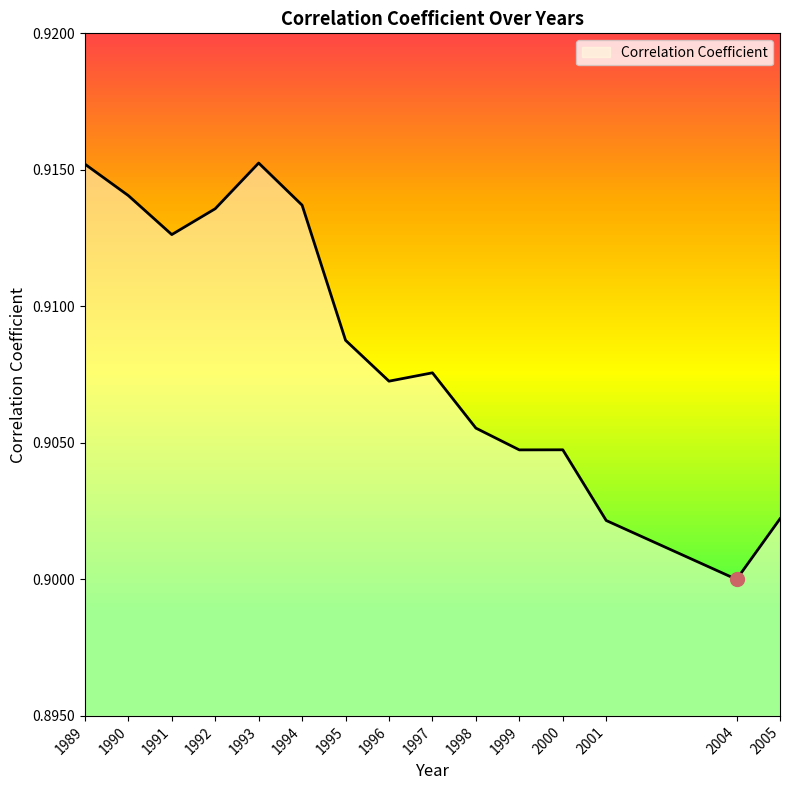

Where is the first local maximum?

1993